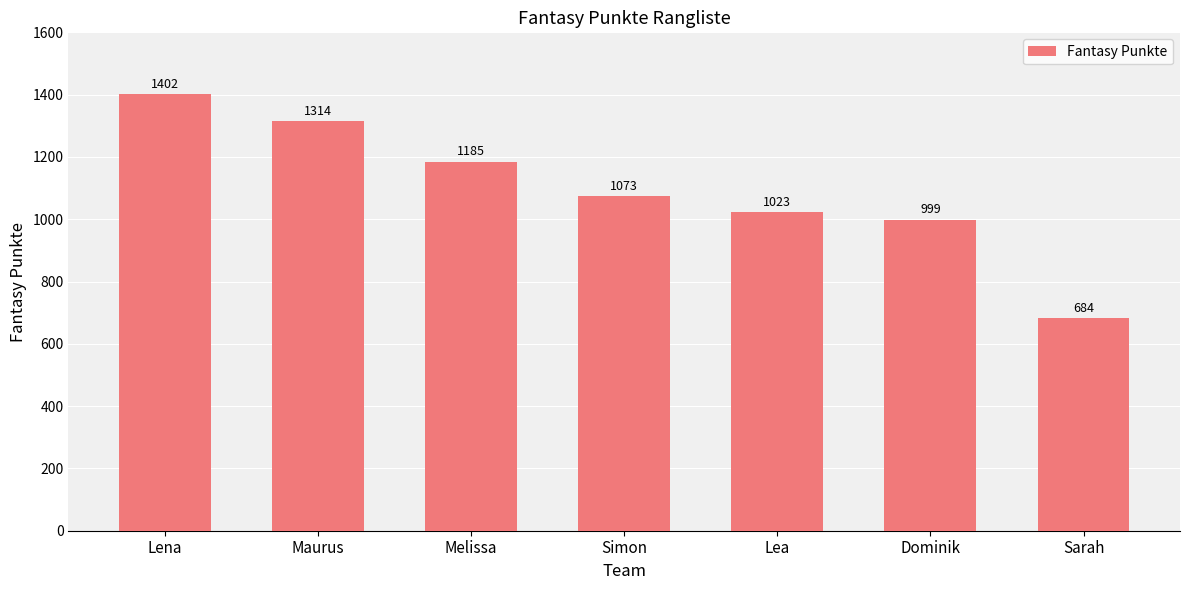

The chart shows a value of 999 at Dominik. True or false?

True